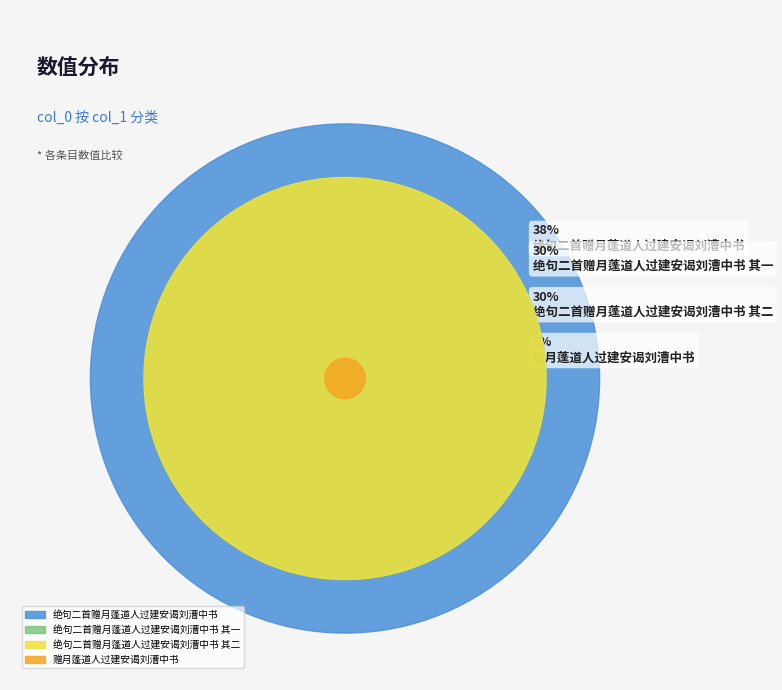

Rank the categories by value from highest to lowest.

绝句二首赠月蓬道人过建安谒刘漕中书, 绝句二首赠月蓬道人过建安谒刘漕中书 其一, 绝句二首赠月蓬道人过建安谒刘漕中书 其二, 赠月蓬道人过建安谒刘漕中书